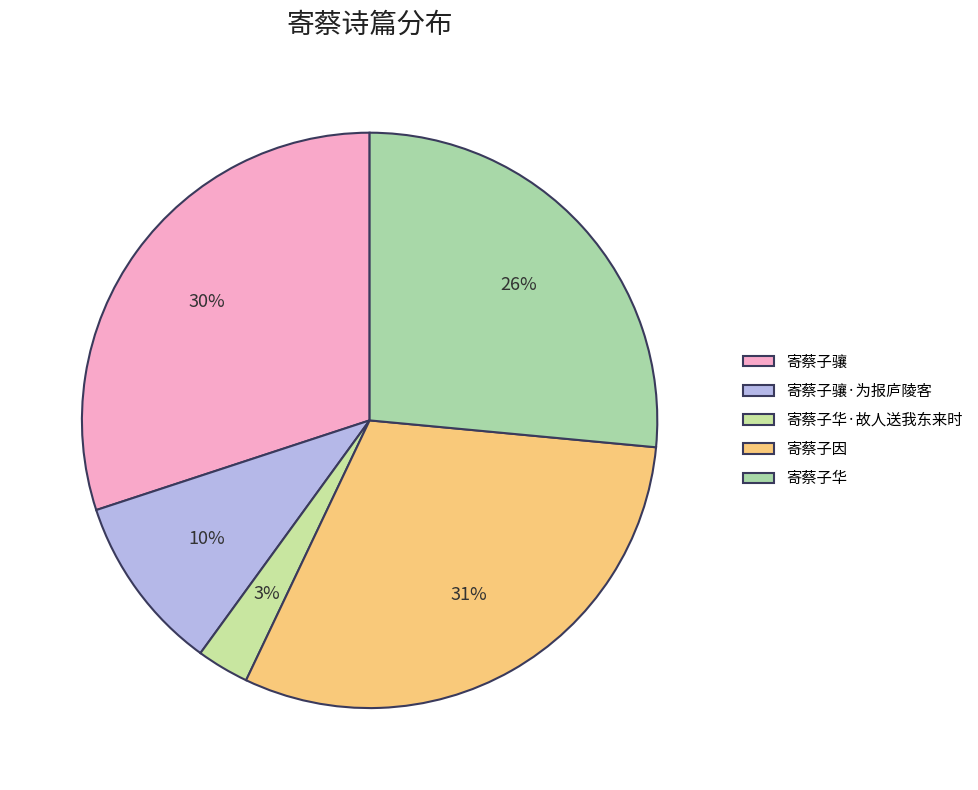

Combined, what portion of the pie is 寄蔡子骧·为报庐陵客 and 寄蔡子骧?

40.0%